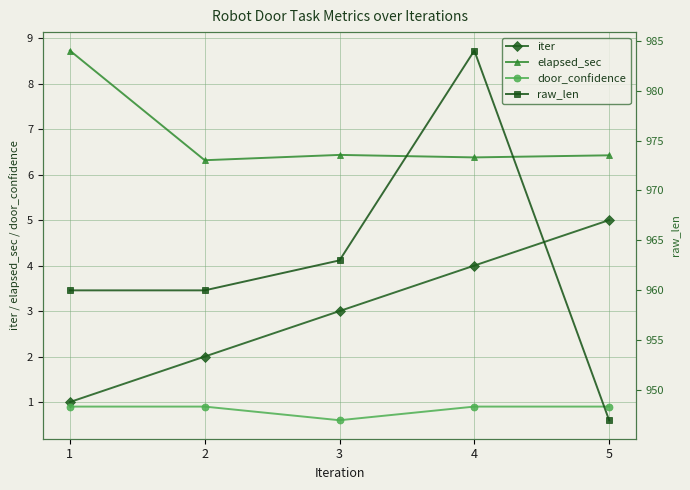

At which label does iter first exceed 3?

4